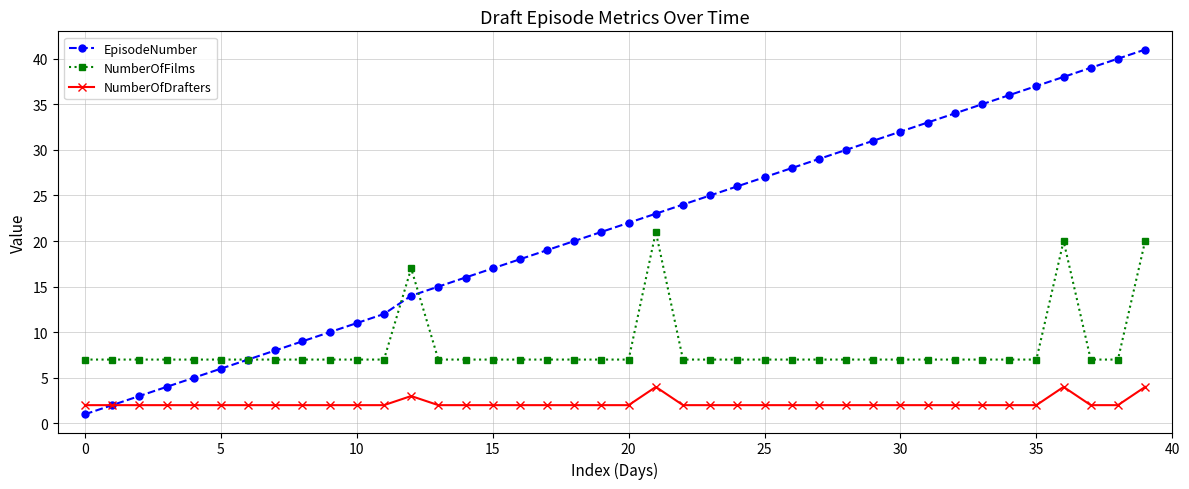

What is the minimum value for NumberOfFilms?

7